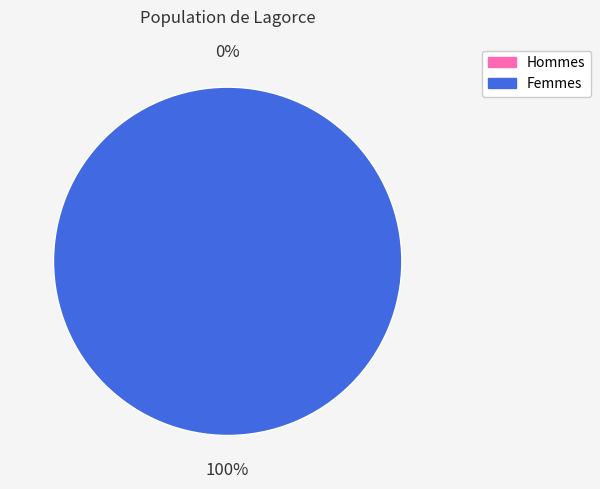

Between 1 and 0, which is larger?

1